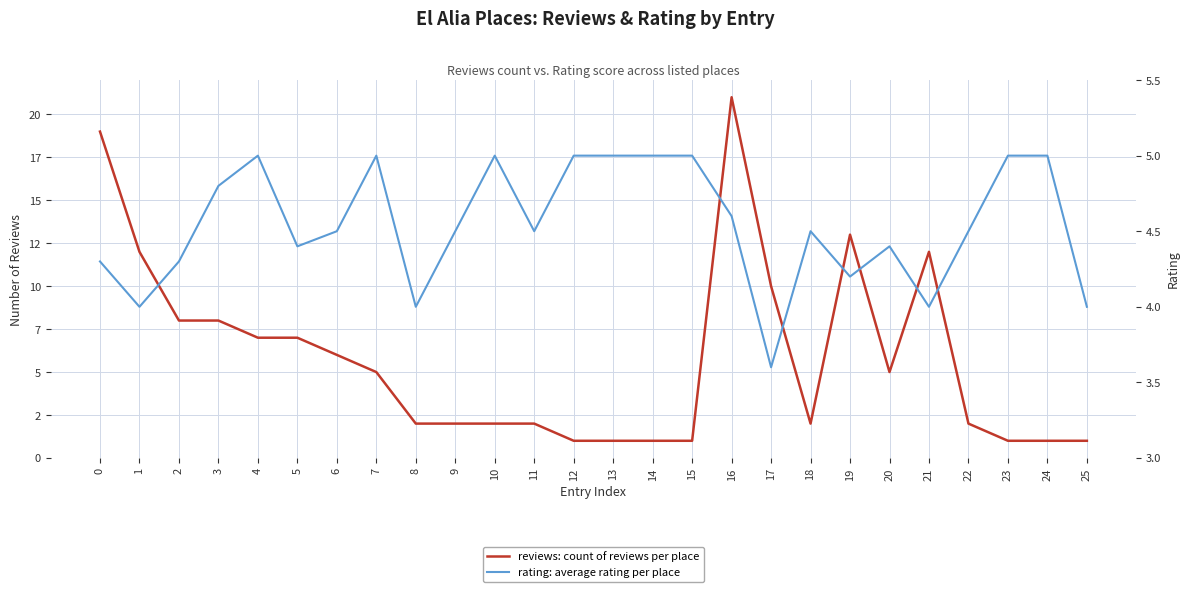

At which category is the sum across all series the highest?

16